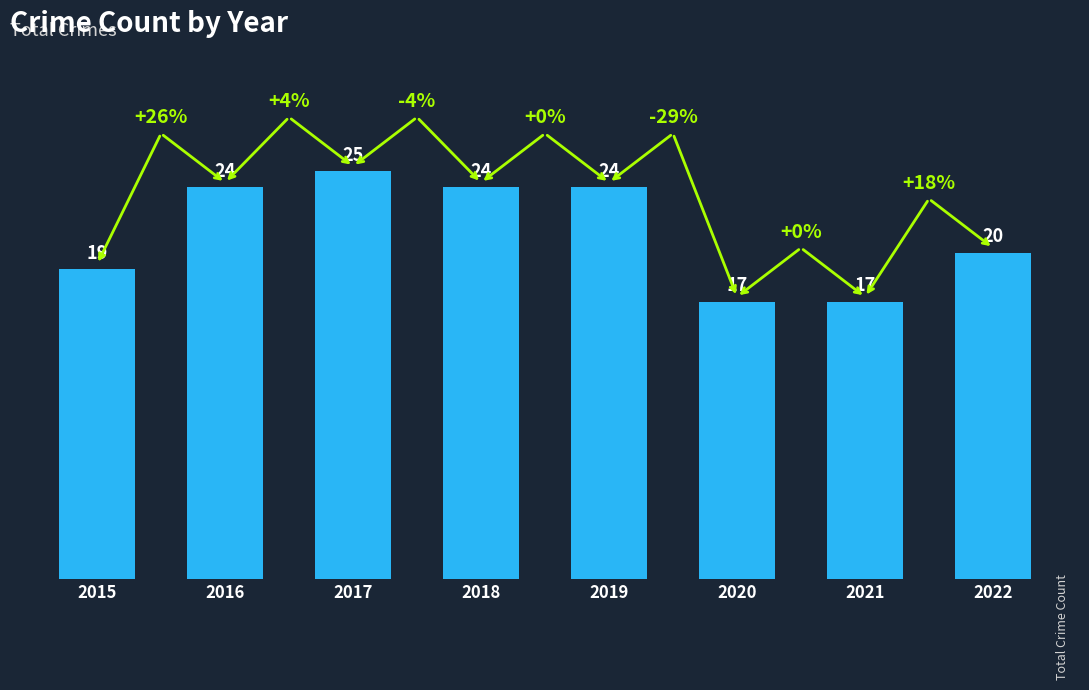

How many distinct data groups are displayed?

1